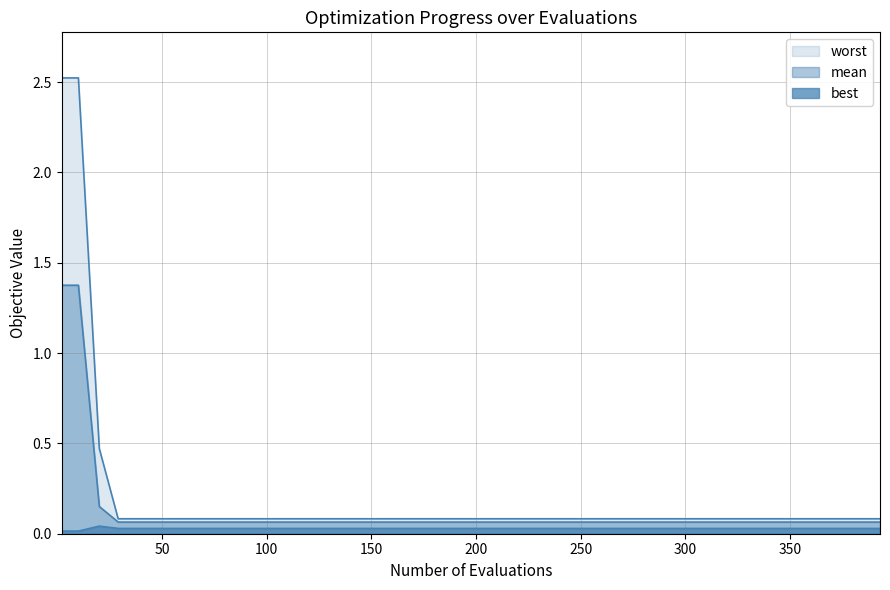

What is the total value across all series at worst?

0.2